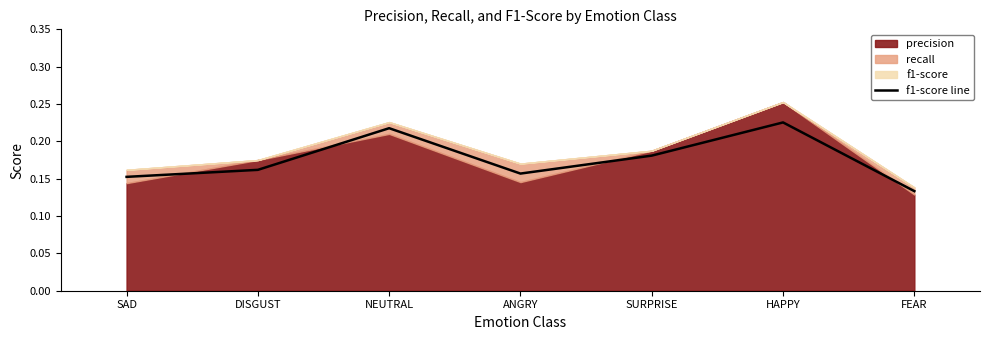

The chart shows a value of 0.1 at SAD. True or false?

False